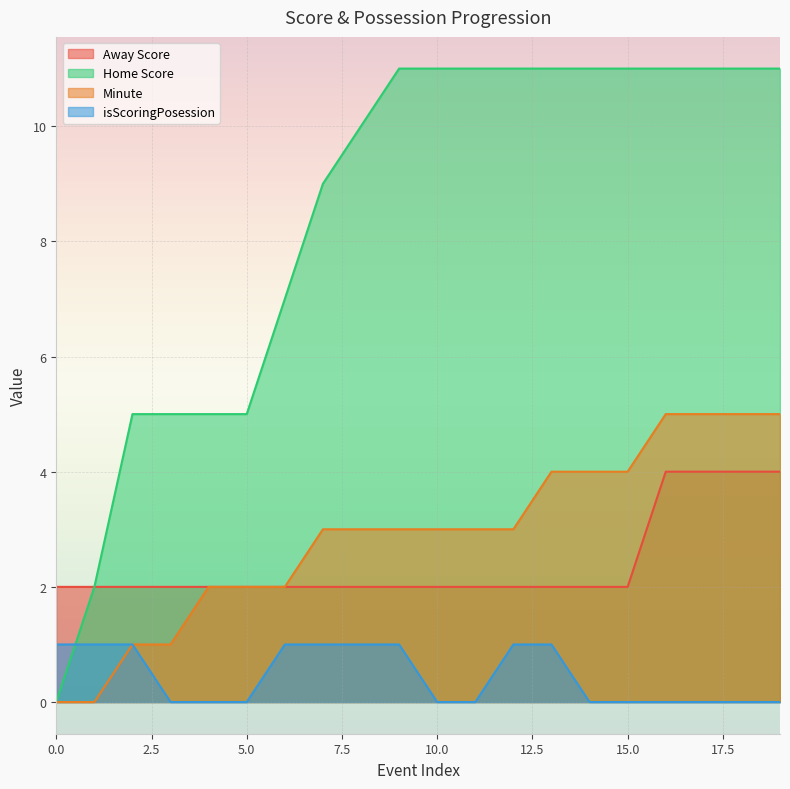

Between 12 and 14, which series saw the biggest shift?

Minute